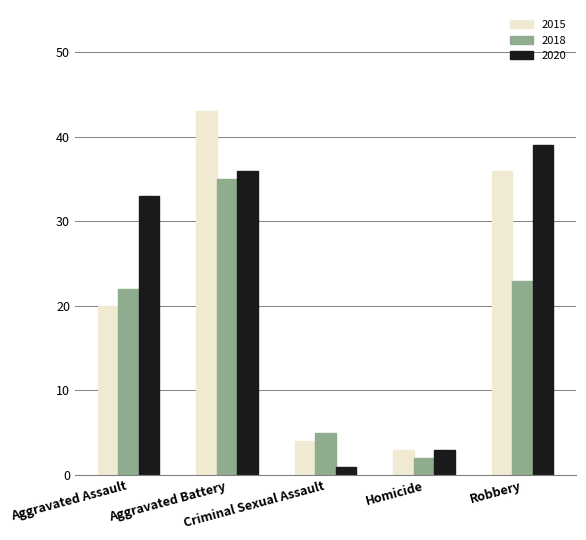

What is the difference between the second highest and minimum values in the 2020 series?

35